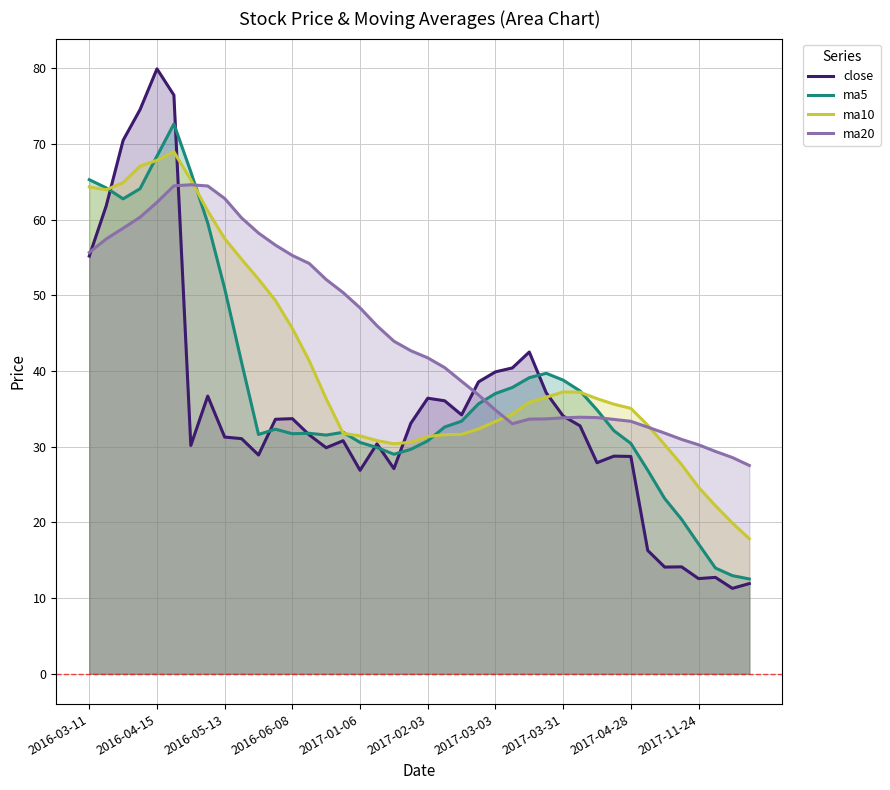

The ma20 series shows 47.1 at 29. True or false?

False